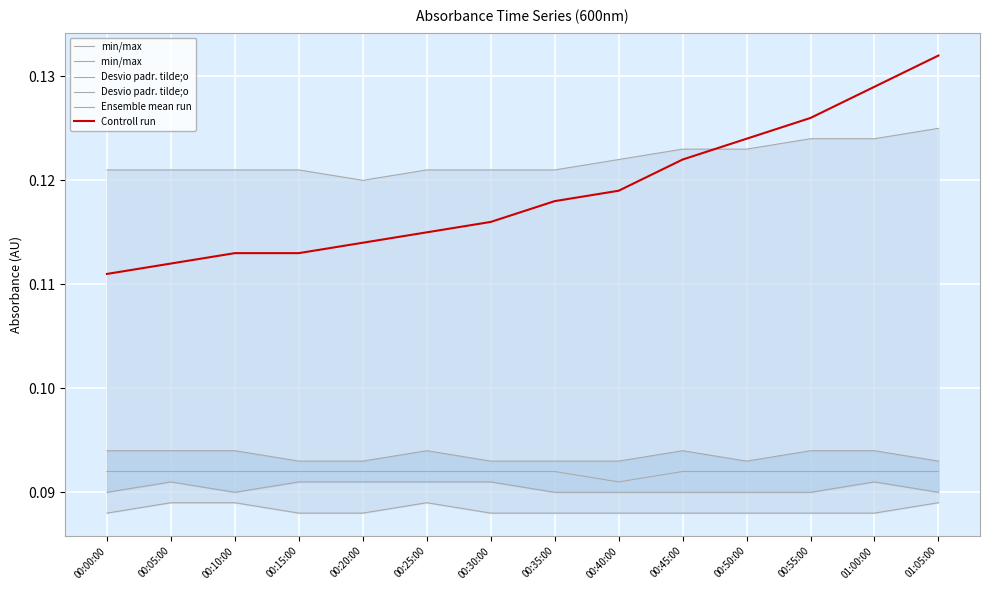

Which category has the lowest value in the Desvio padr. tilde;o  series?

00:40:00